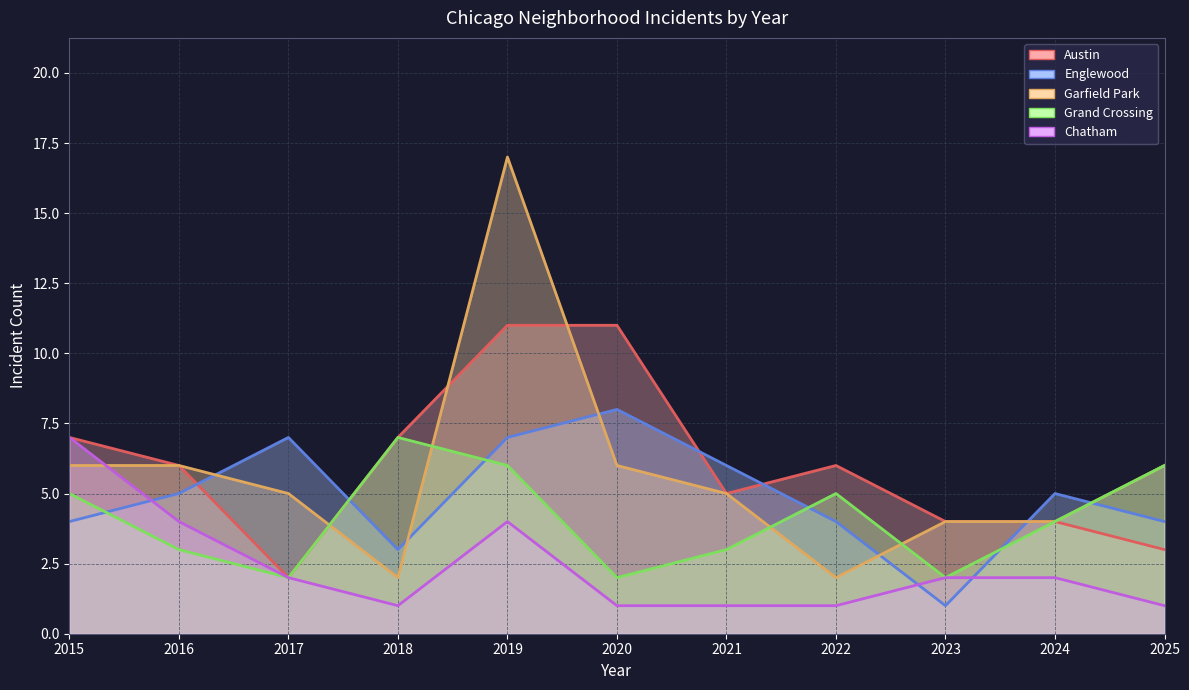

Reading left to right, what are all the values shown in this chart?

Austin (line): 2015=7	2016=6	2017=2	2018=7	2019=11	2020=11	2021=5	2022=6	2023=4	2024=4	2025=3
Englewood (line): 2015=4	2016=5	2017=7	2018=3	2019=7	2020=8	2021=6	2022=4	2023=1	2024=5	2025=4
Garfield Park (line): 2015=6	2016=6	2017=5	2018=2	2019=17	2020=6	2021=5	2022=2	2023=4	2024=4	2025=6
Grand Crossing (line): 2015=5	2016=3	2017=2	2018=7	2019=6	2020=2	2021=3	2022=5	2023=2	2024=4	2025=6
Chatham (line): 2015=7	2016=4	2017=2	2018=1	2019=4	2020=1	2021=1	2022=1	2023=2	2024=2	2025=1